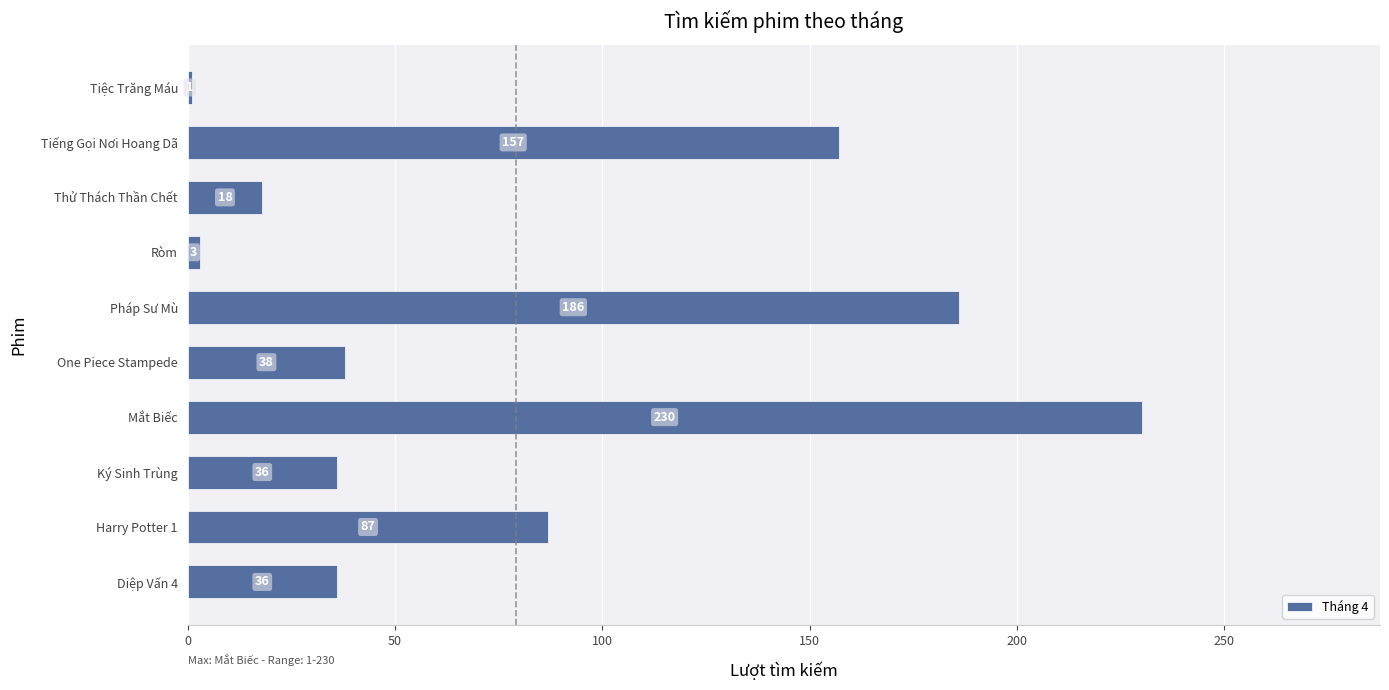

What is the smallest value displayed?

1